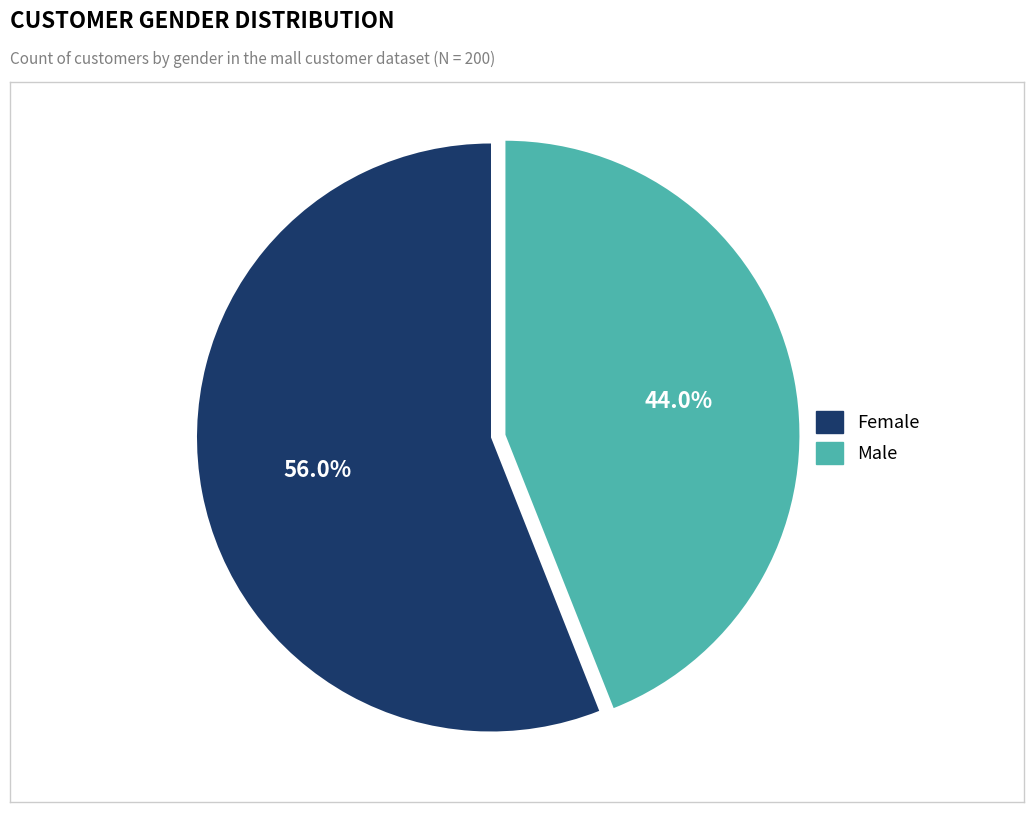

Rank the categories by value from highest to lowest.

Female, Male